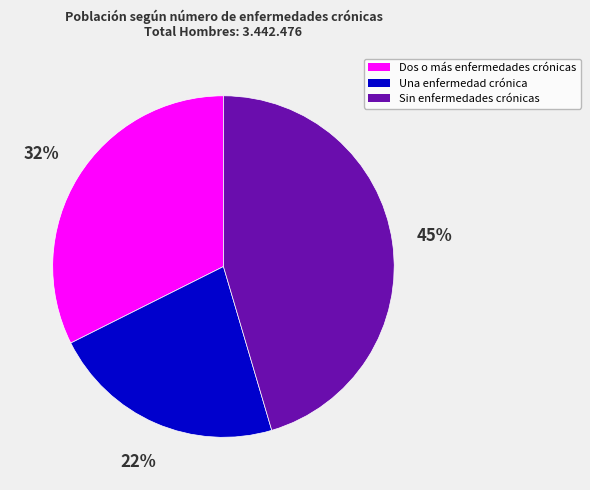

The Una enfermedad crónica slice represents 31% of the pie. True or false?

False